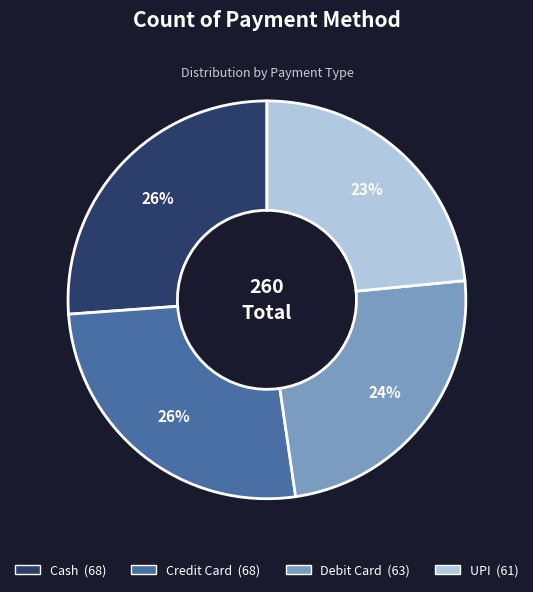

The Credit Card slice represents 35% of the pie. True or false?

False